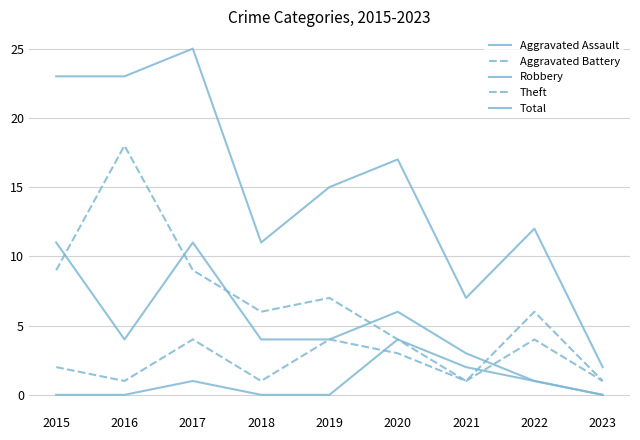

Does the chart display data point markers on the line(s)?

No